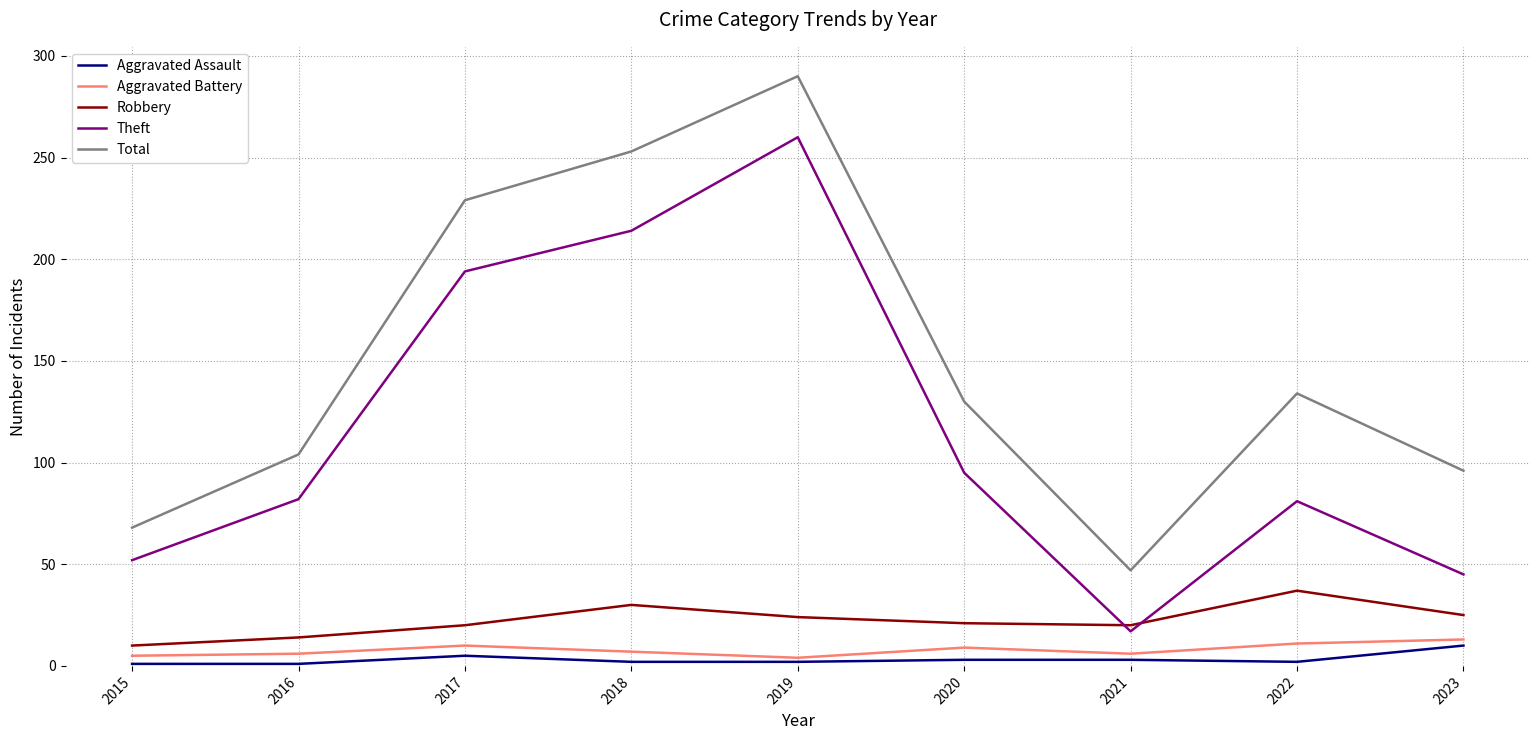

True or false: Robbery has a value of 10 at 2015.

True